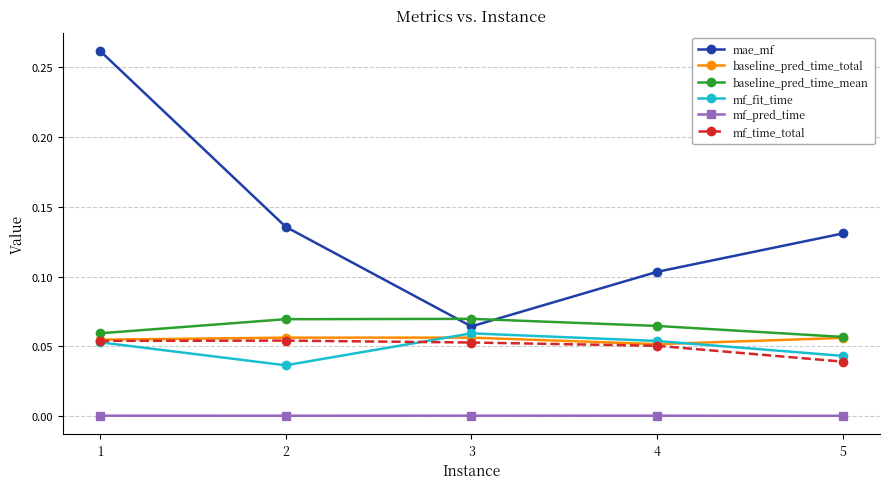

Rank the series at 3 from lowest to highest value.

mf_pred_time, mf_time_total, baseline_pred_time_total, mf_fit_time, mae_mf, baseline_pred_time_mean